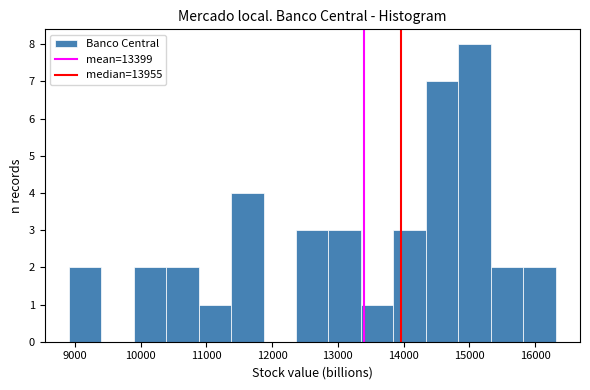

What is the height of the bar covering 10900 to 11400 on the x-axis? Neither the bar edges nor the heights are printed on the chart, so give them approximately, as read against the axes.

1